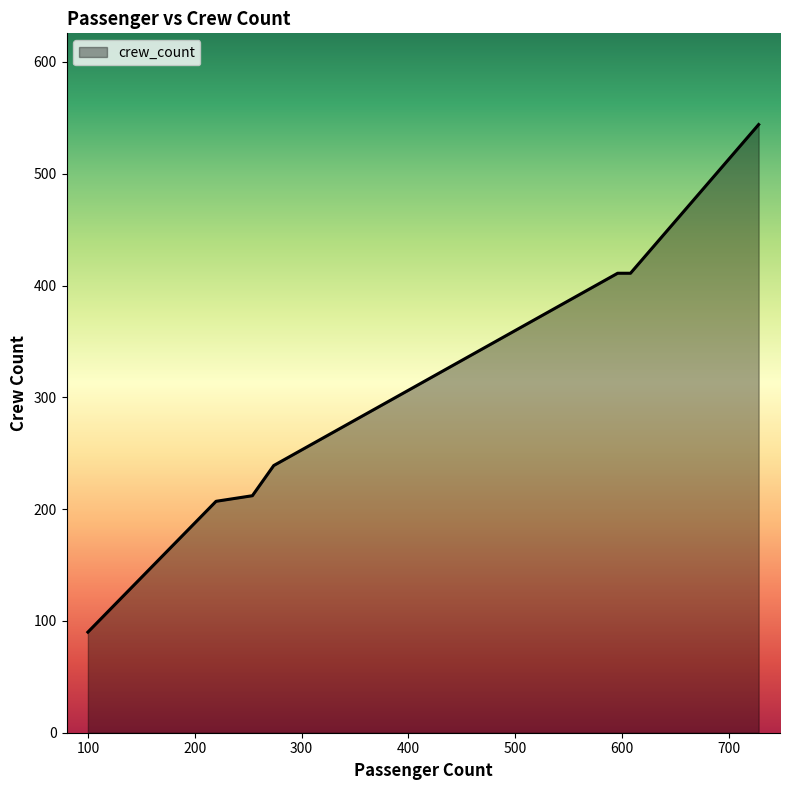

How many series are shown in this chart?

1